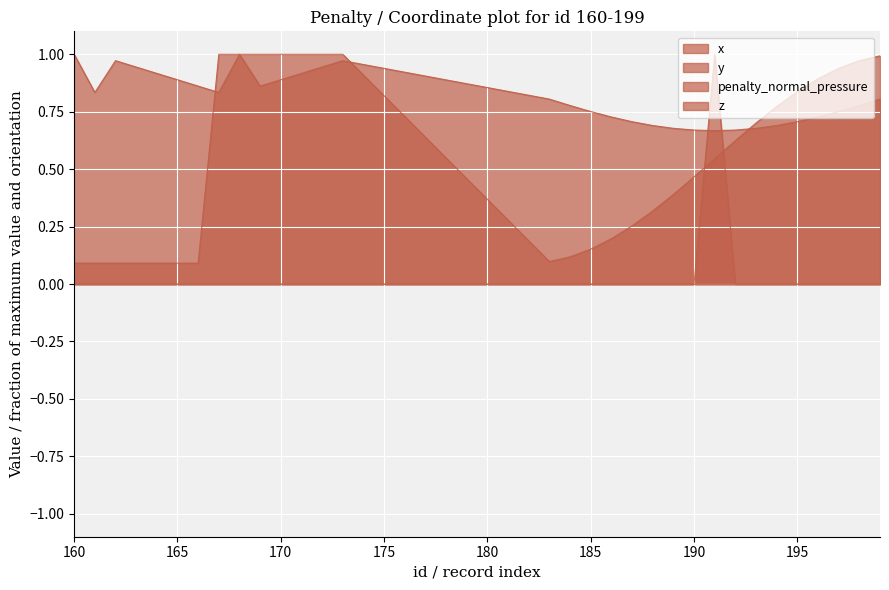

Is it true that x equals 0.2 at 186?

True